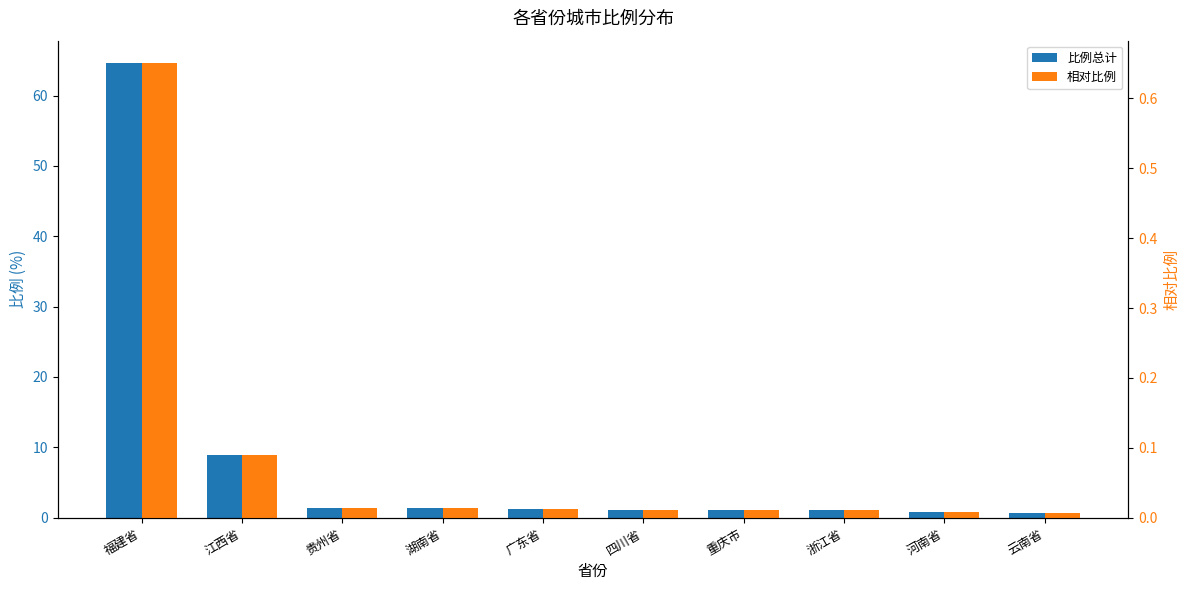

List the series in order of their overall mean, highest first.

比例总计, 相对比例